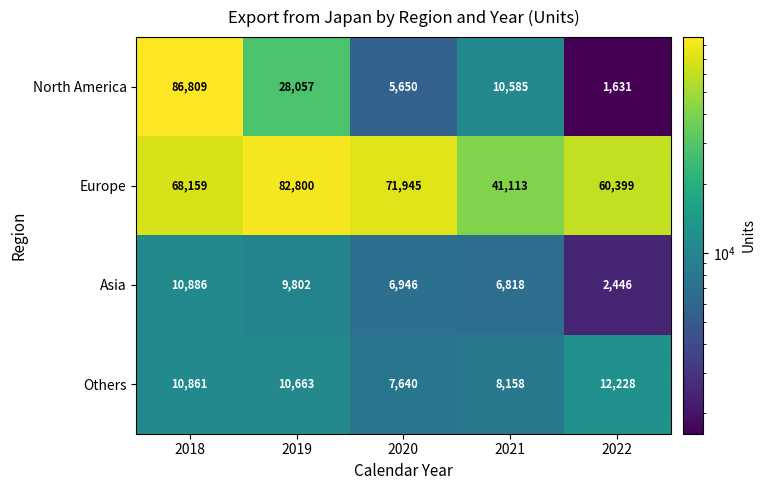

What is the total value across all series at 2022?

76704